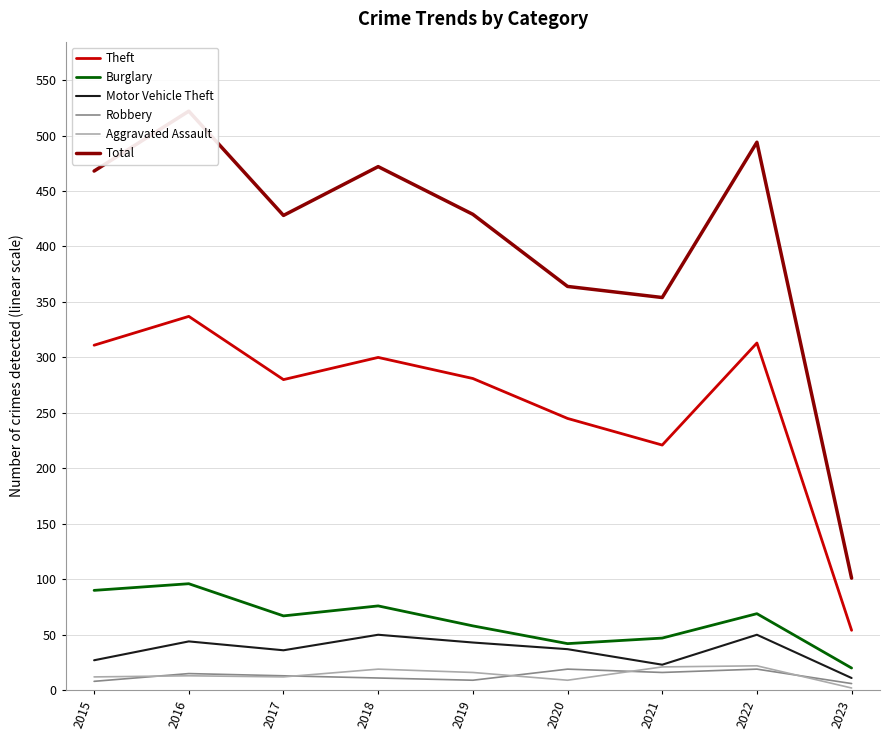

Is this an area chart (filled region under the line)?

No